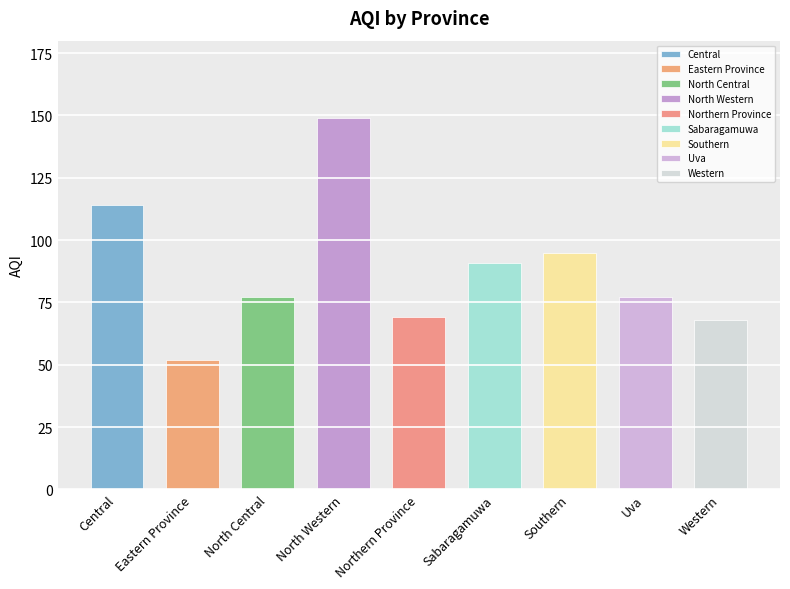

How many data points are less than 77?

3